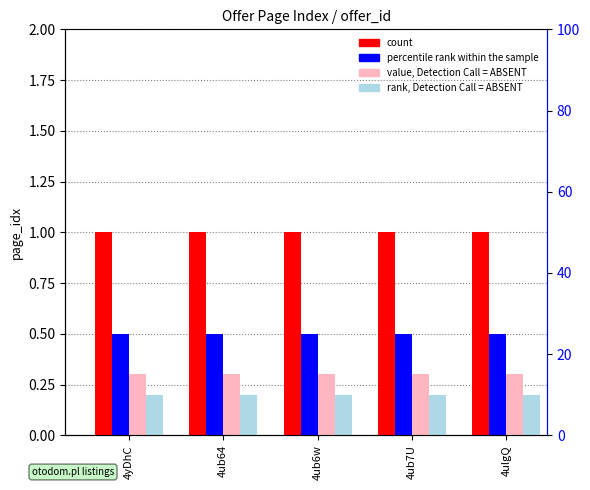

The rank, Detection Call = ABSENT series shows 0.2 at 4ub64. True or false?

True